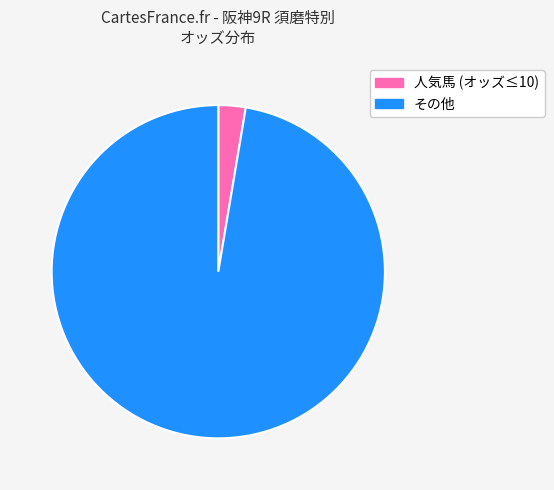

What is the ratio of the value at その他 to the value at 人気馬 (オッズ≤10)?

36.8